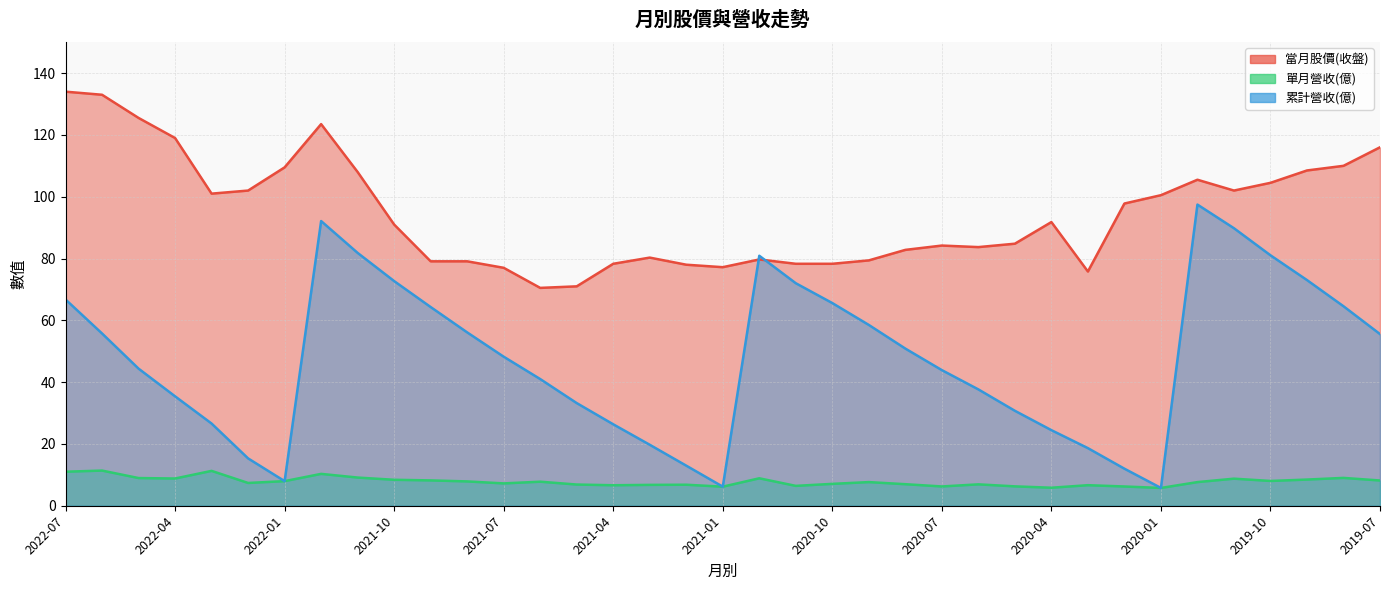

Rank the series by their average value, from lowest to highest.

單月營收(億), 累計營收(億), 當月股價(收盤)